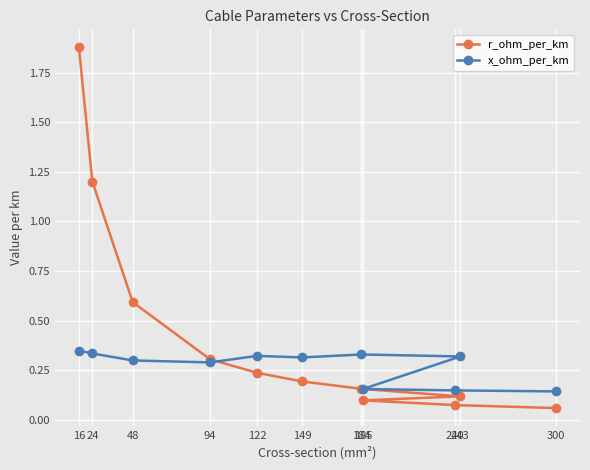

At which label does x_ohm_per_km reach its peak?

16